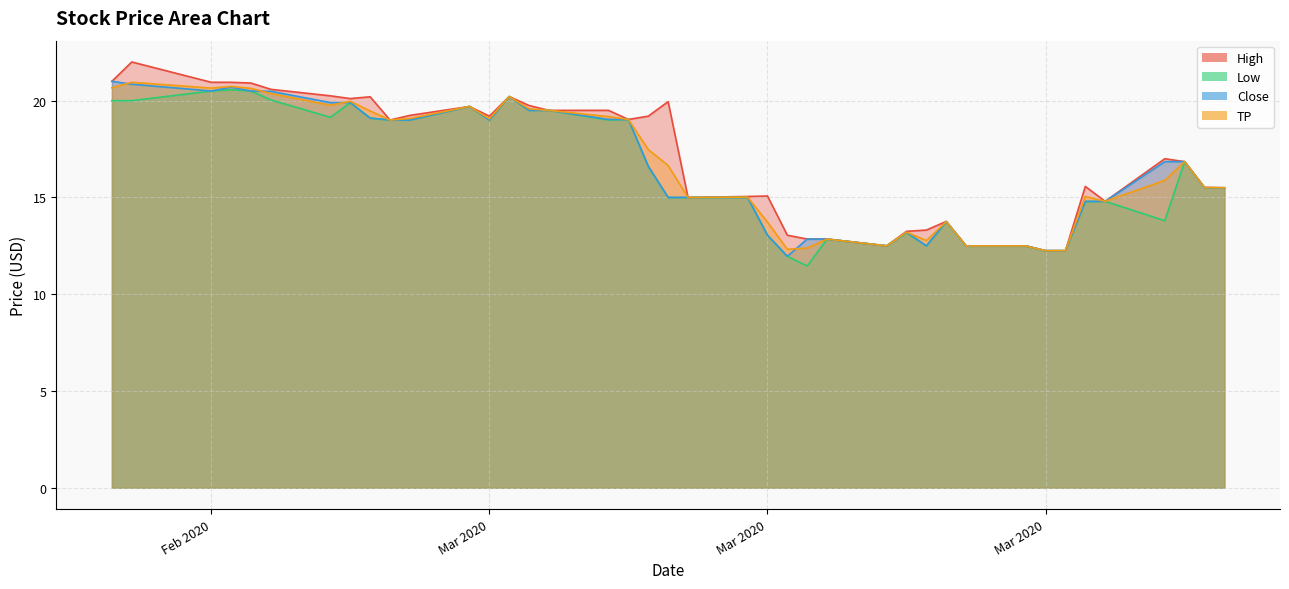

How many distinct data groups are displayed?

4